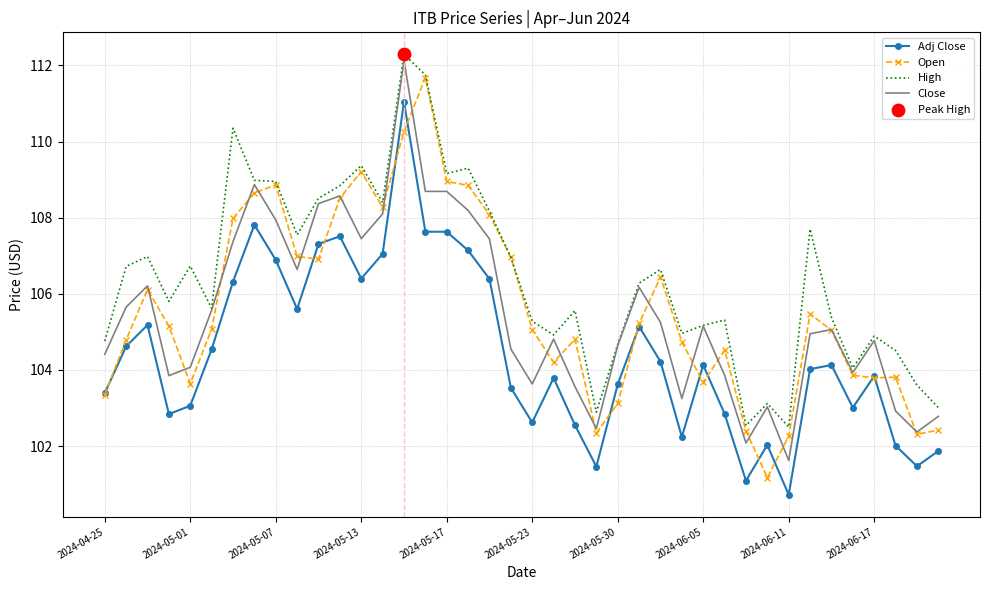

Which series has the largest total across all categories?

High